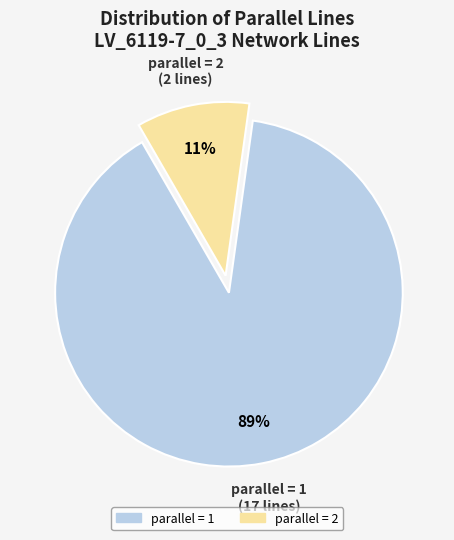

How many slices are in this pie chart?

2